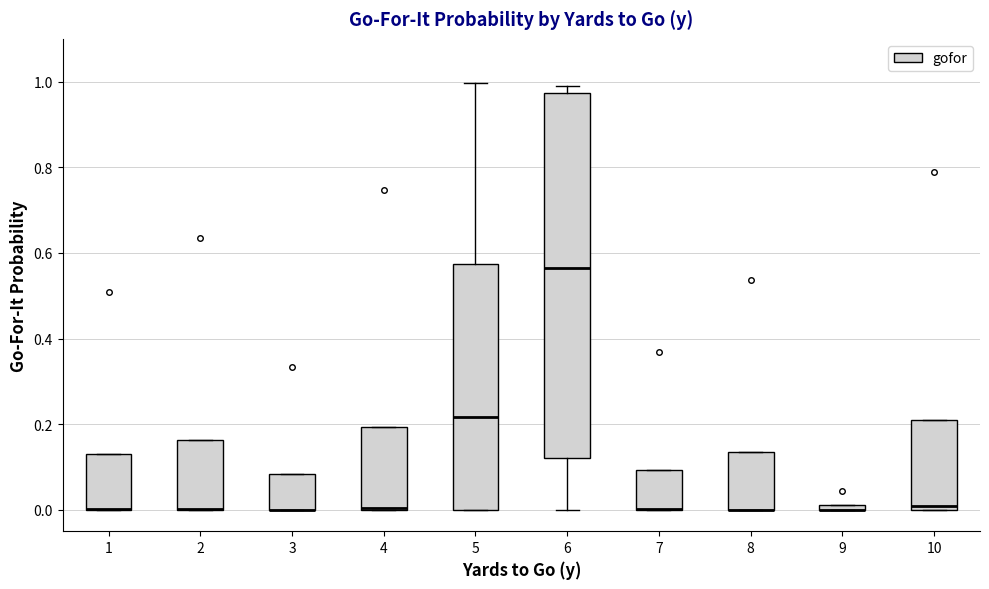

Which box is the tallest, from its lower edge to its upper edge?

6